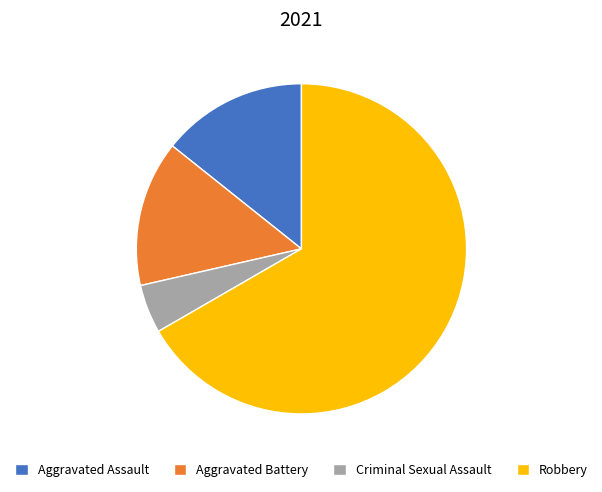

Combined, do Aggravated Assault and Aggravated Battery account for over 50%?

No